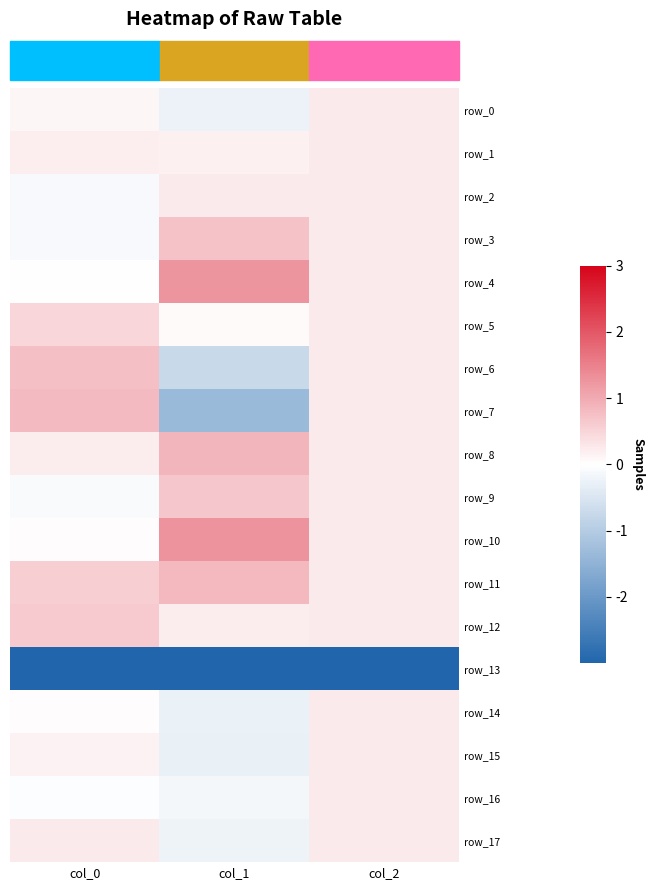

How many negative values does the row_3 series have?

1